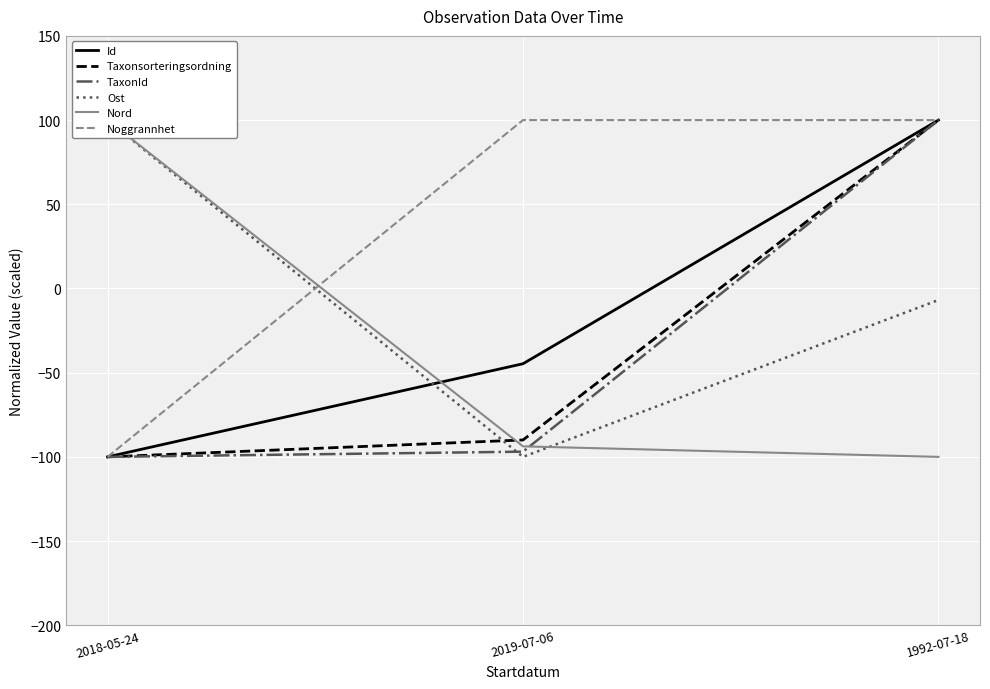

Which series has the widest spread of values?

Id